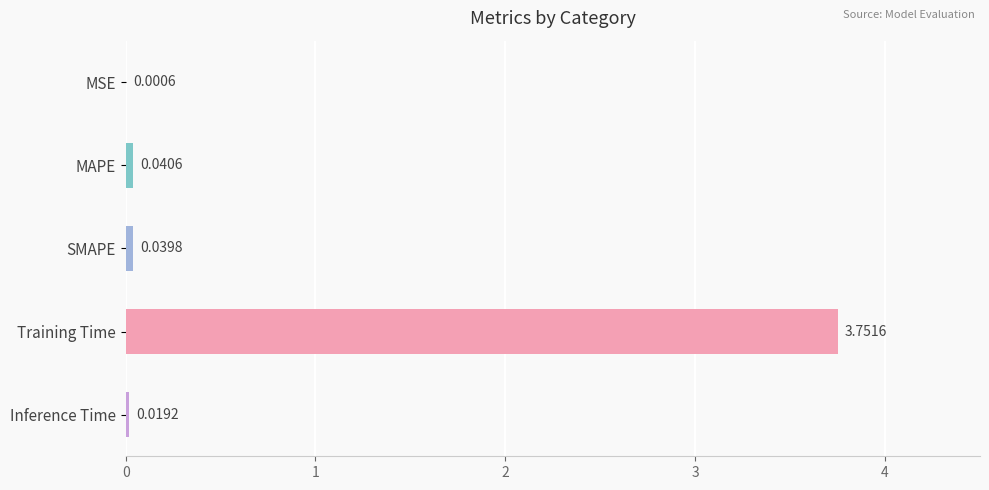

At which label is the value closest to 1?

MAPE